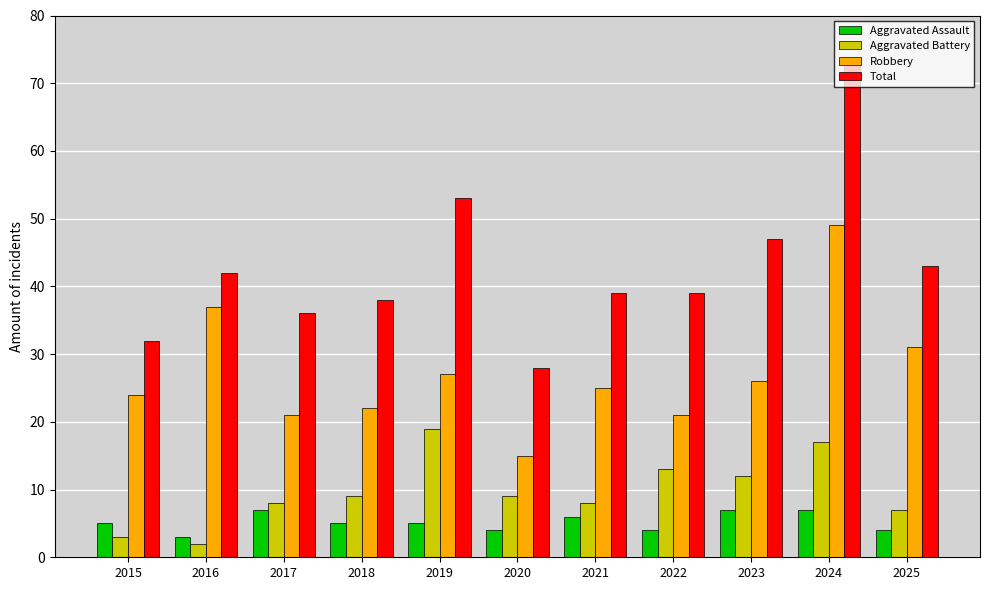

How many bars are there in total?

44